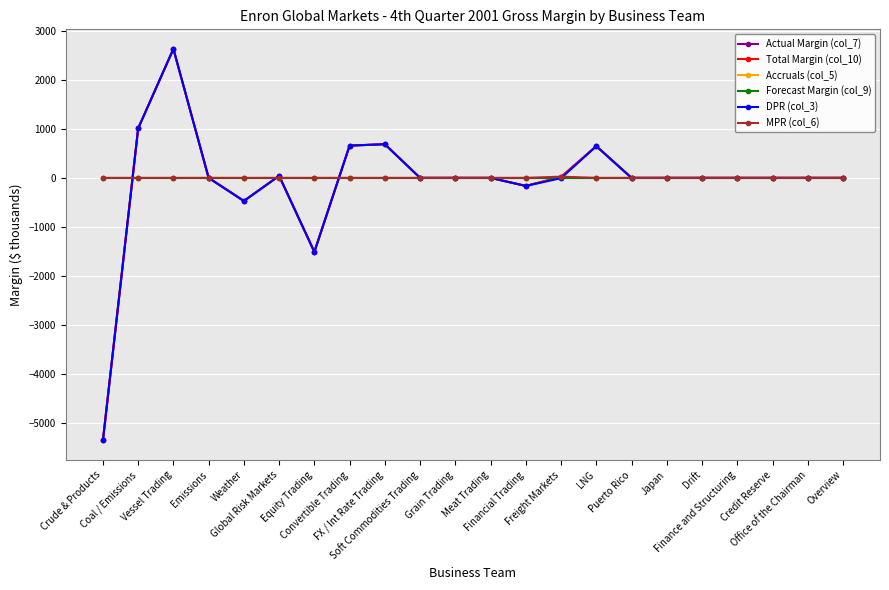

At how many categories does at least one series exceed 2167?

1